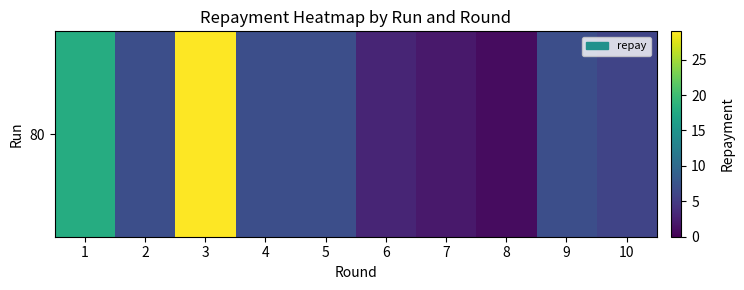

The value at 7 is 1. True or false?

False